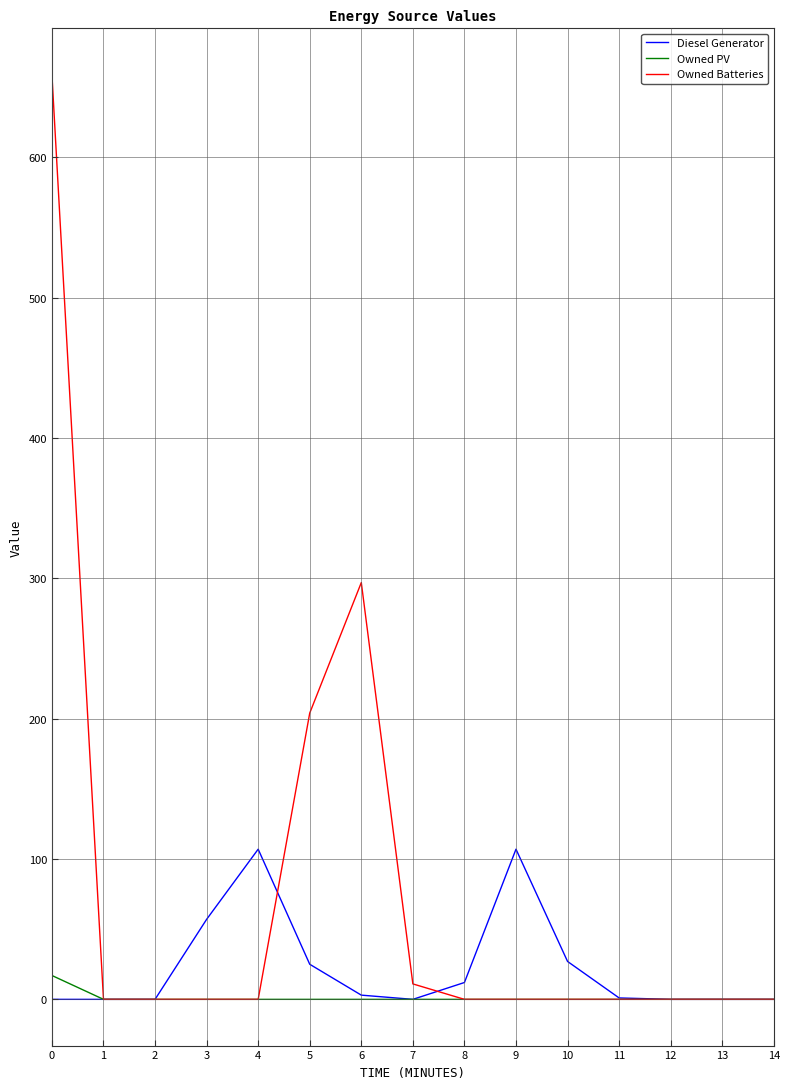

Between 4 and 11, which series saw the biggest shift?

Diesel Generator